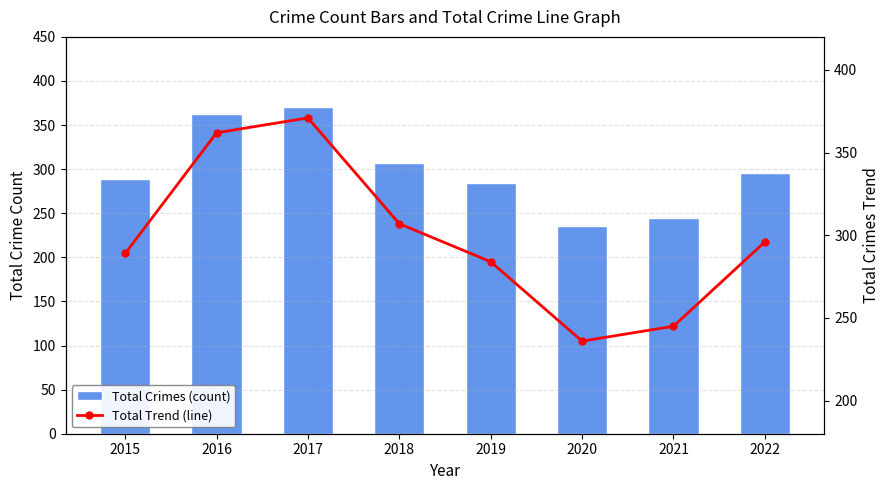

Are the bars horizontal?

No